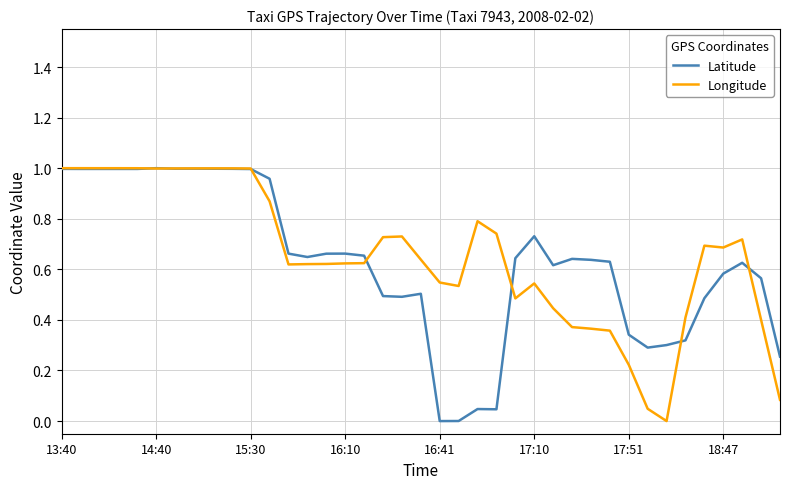

Where is the first local maximum for Longitude?

18